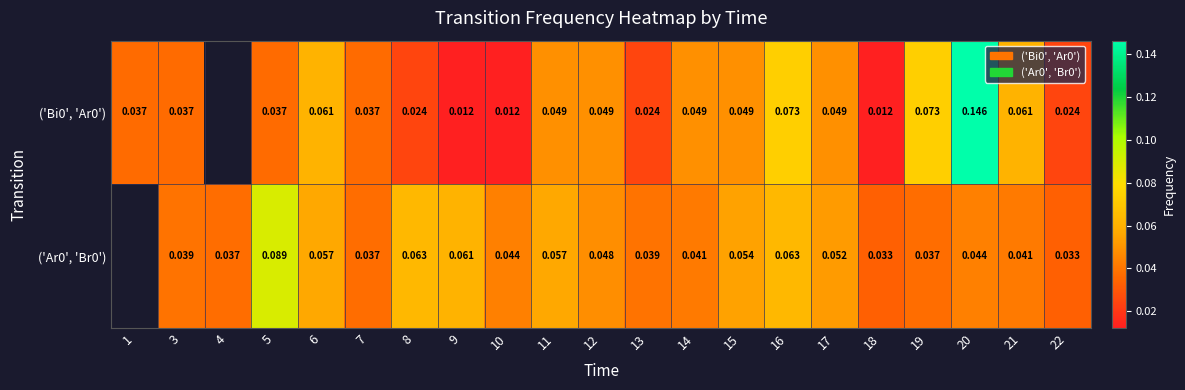

Between 19 and 4, which is larger?

4